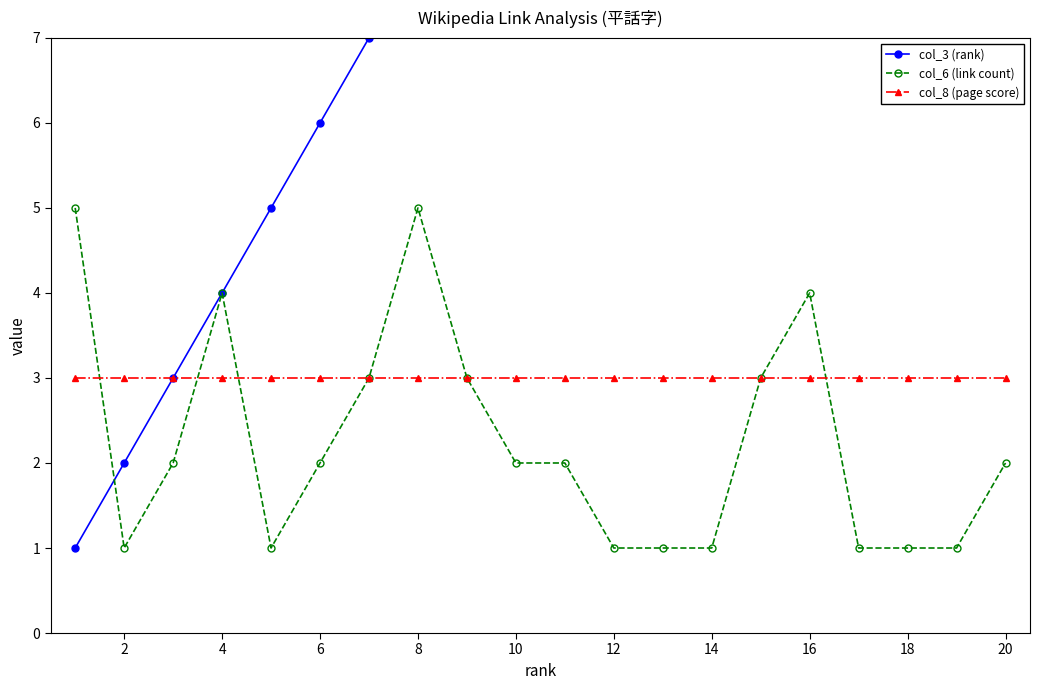

True or false: col_3 (rank) and col_8 (page score) intersect in this chart.

False